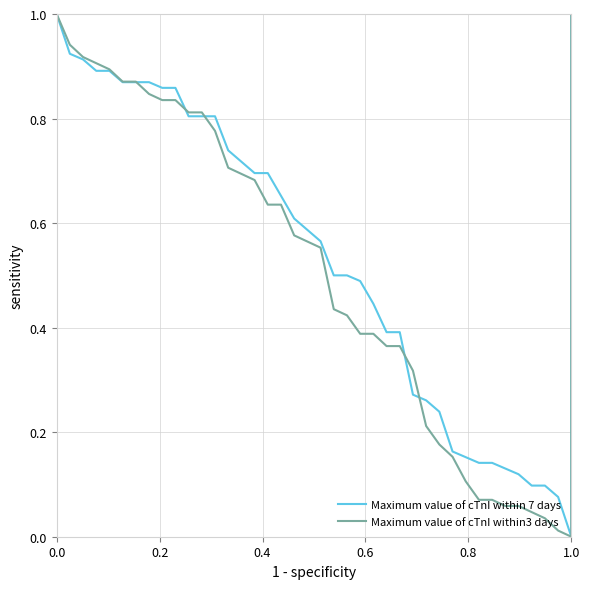

Does the chart have visible grid lines?

Yes